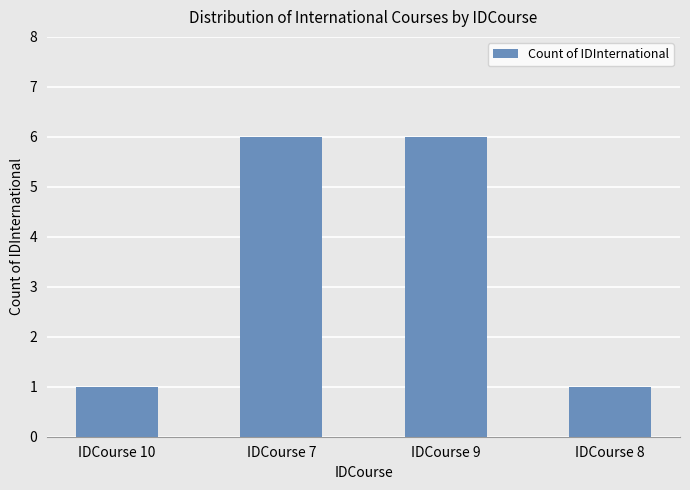

What is the ratio of the value at IDCourse 9 to the value at IDCourse 10?

6.0